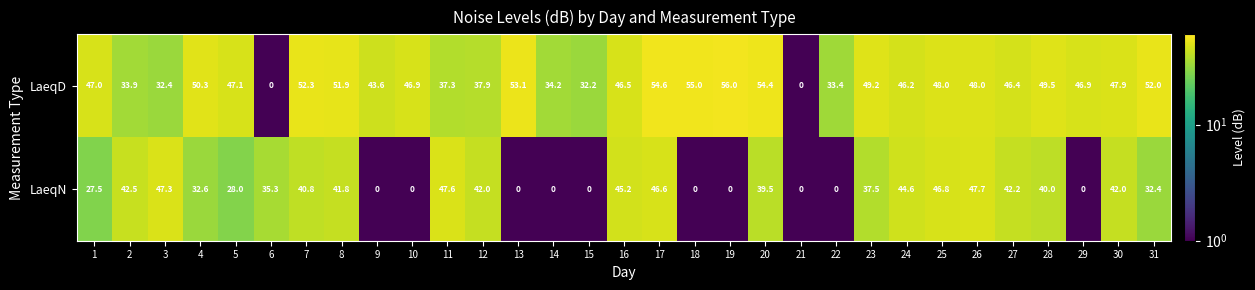

The LaeqN series shows 9.9 at 12. True or false?

False